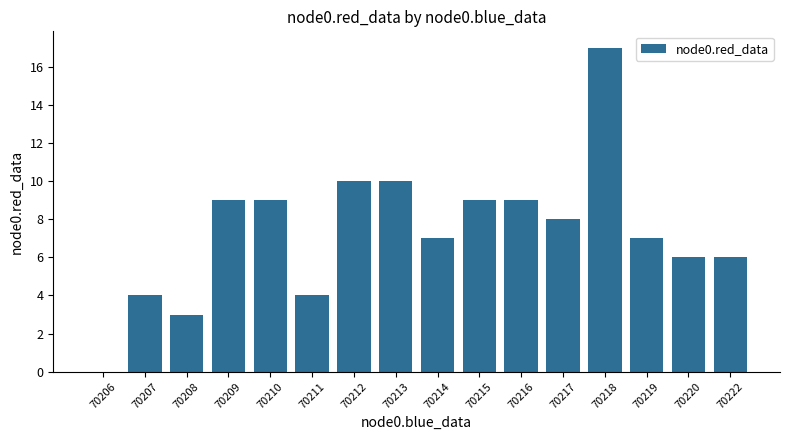

At which category does the chart reach its peak across all series?

70218